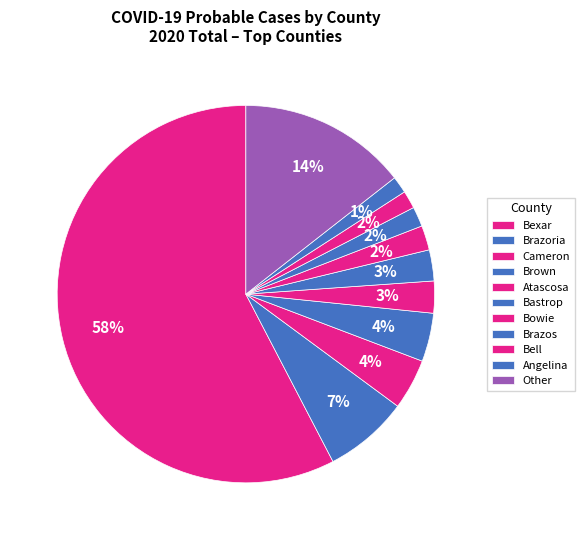

To the nearest percent, what is the average slice percentage?

9%